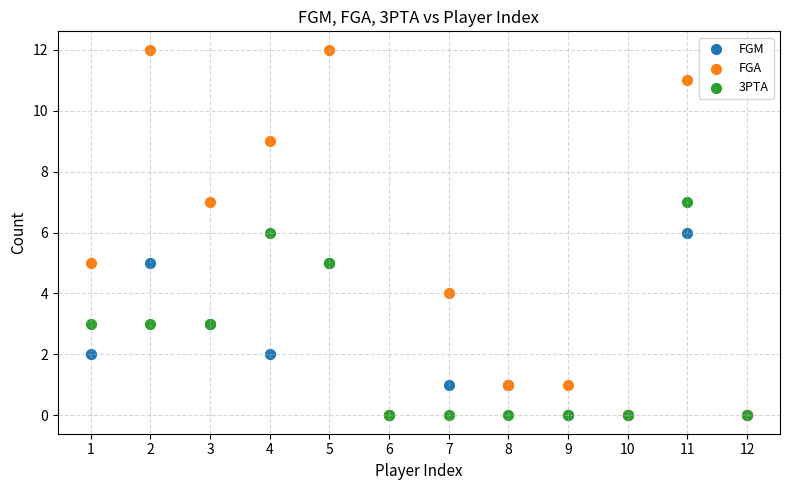

What are all the series names shown in the legend?

FGM, FGA, 3PTA